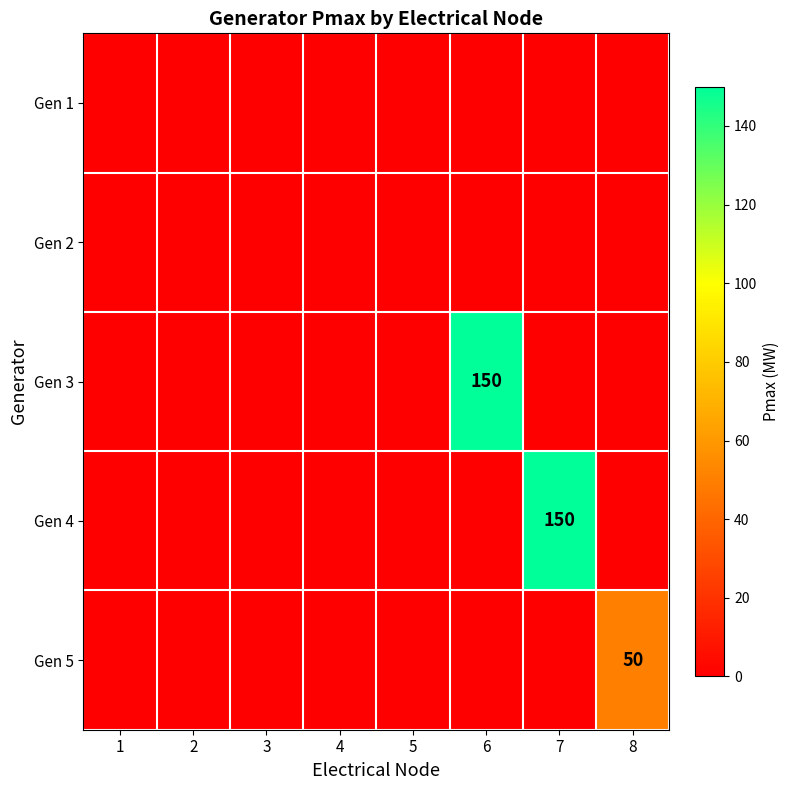

What is the average value of the Gen 4 series?

19